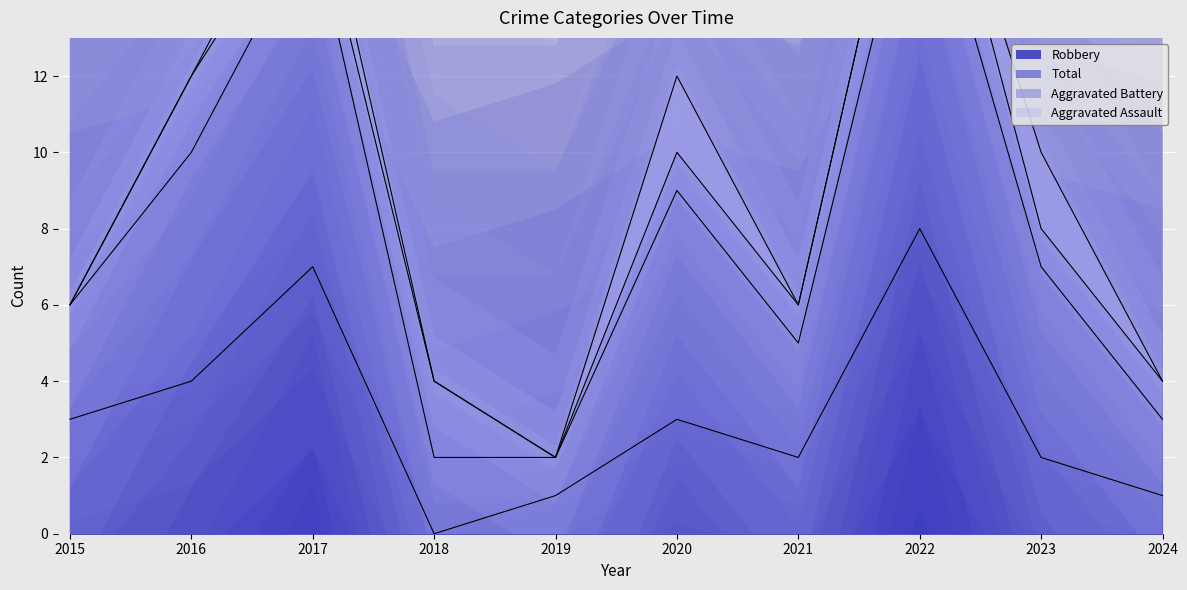

The value of Robbery at 2020 is 4. True or false?

False